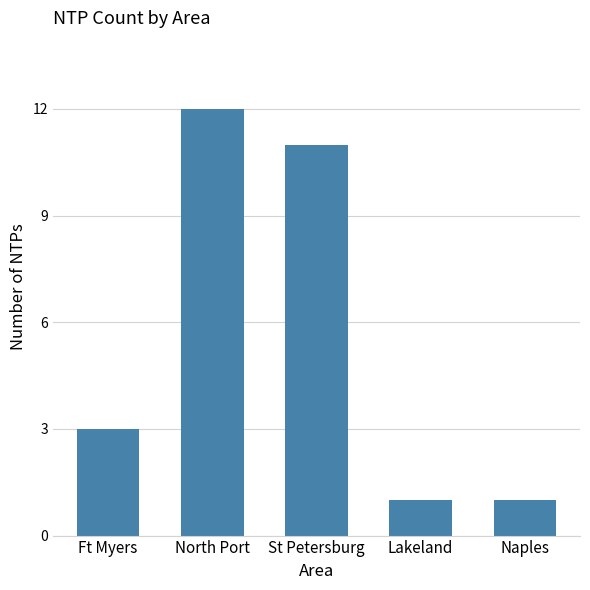

What is the sum of the values at Lakeland and St Petersburg?

12